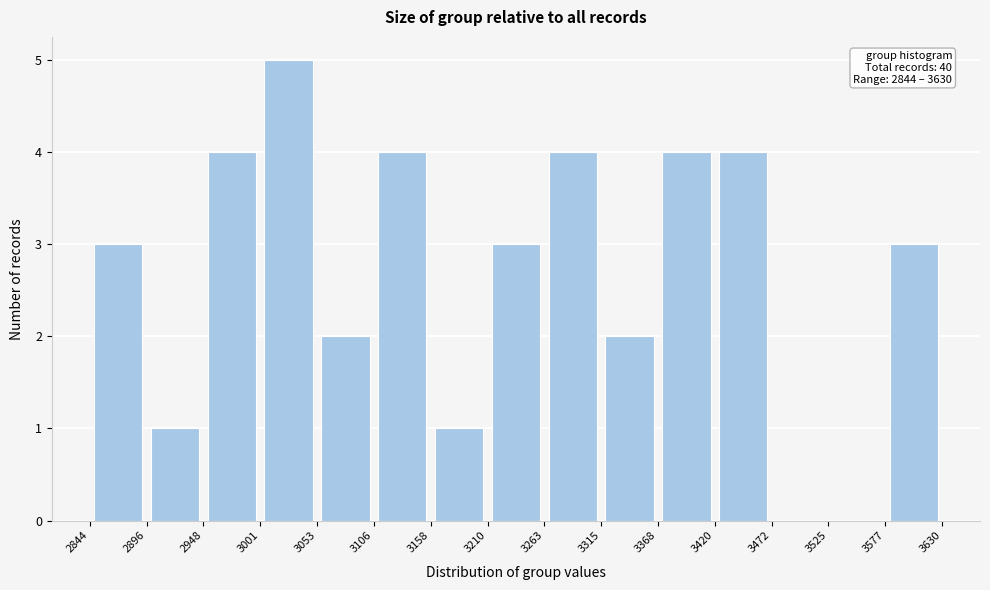

Which range on the x-axis has the tallest bar?

3001 to 3053